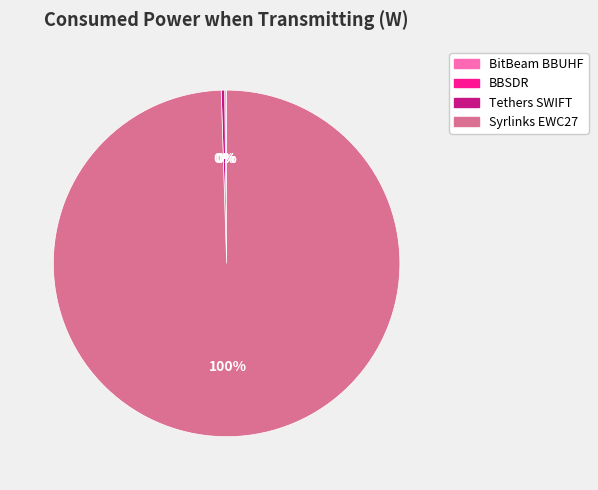

The Syrlinks EWC27 slice represents 100% of the pie. True or false?

True